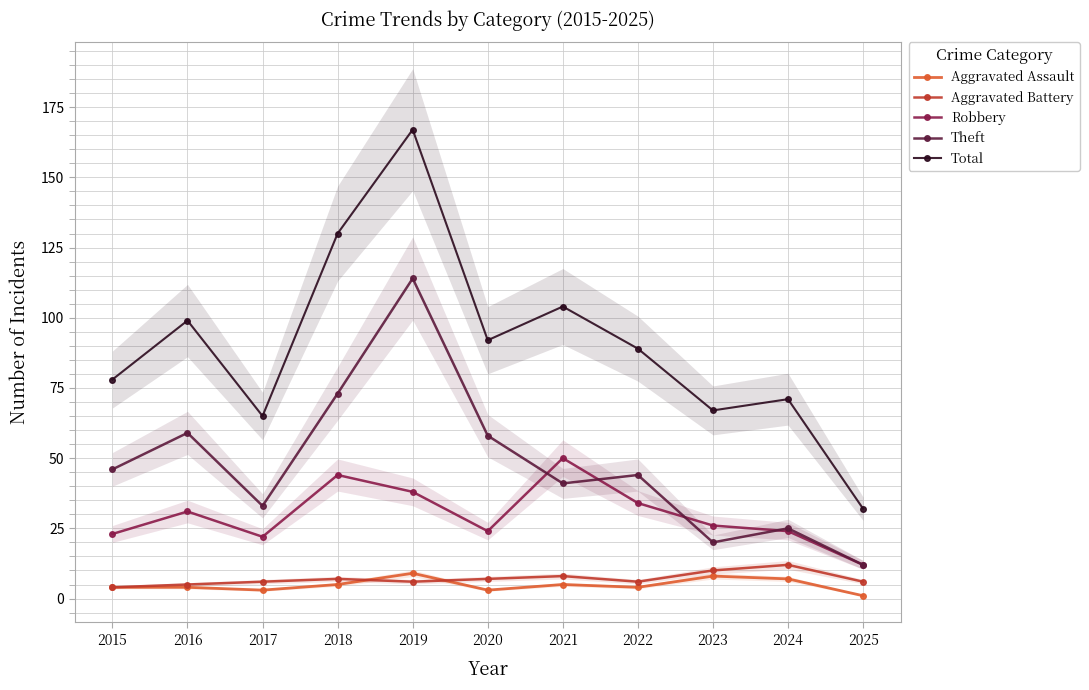

What is the average value of the Theft series?

48